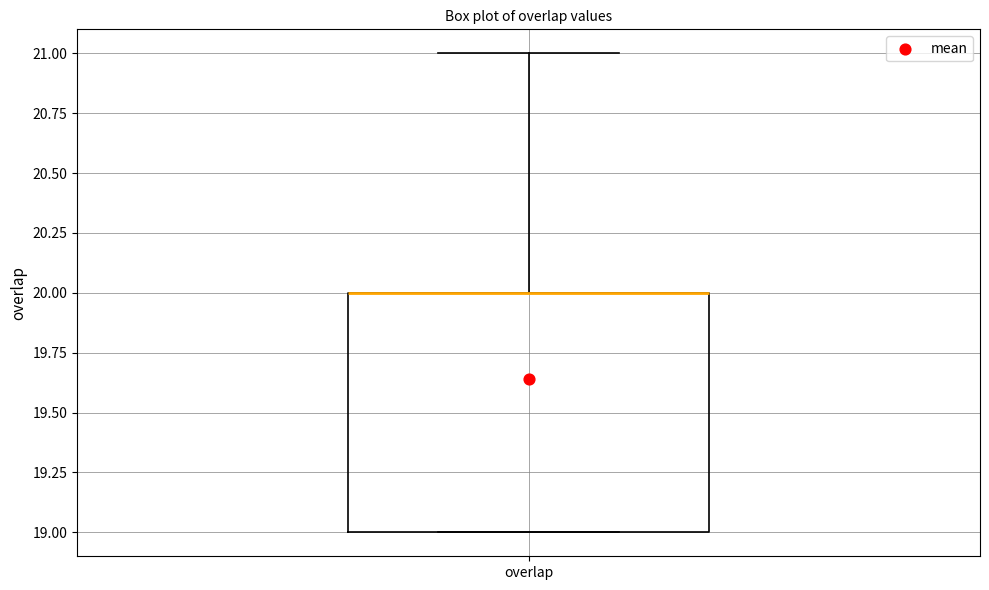

Transcribe this box plot: give where the median line is, the range the box spans, and where the two whiskers end, as read against the y-axis. The values are not printed on the chart, so give them approximately, as read against the axis.

median 20 (drawn on the box's upper edge), box 19 to 20, whiskers 19 to 21